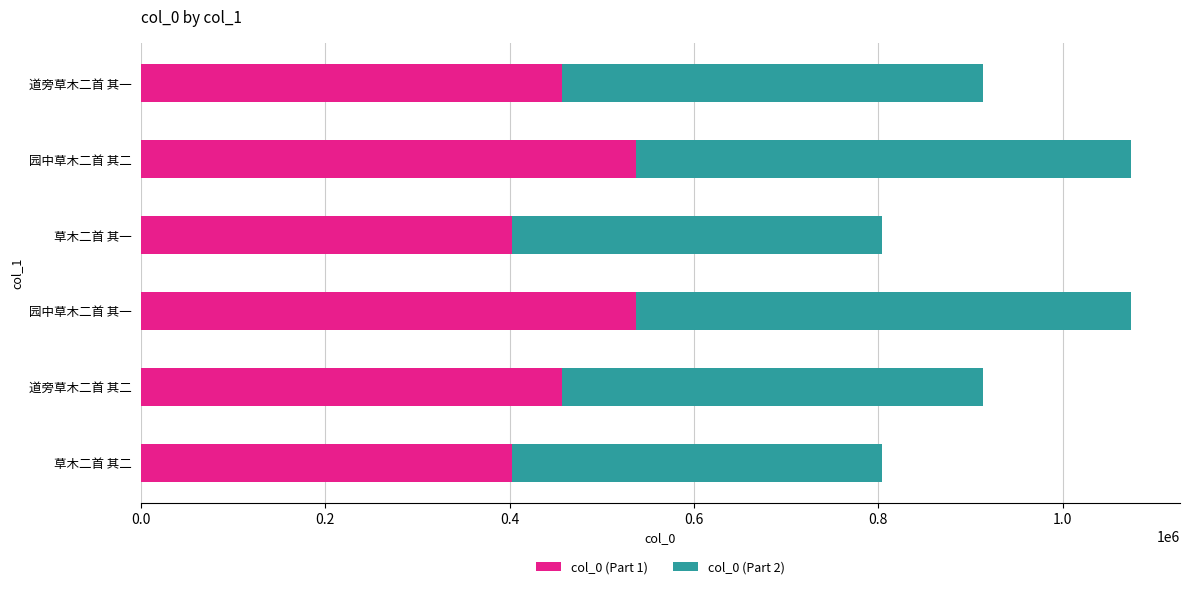

What is the highest value of the col_0 (Part 1) series?

536849